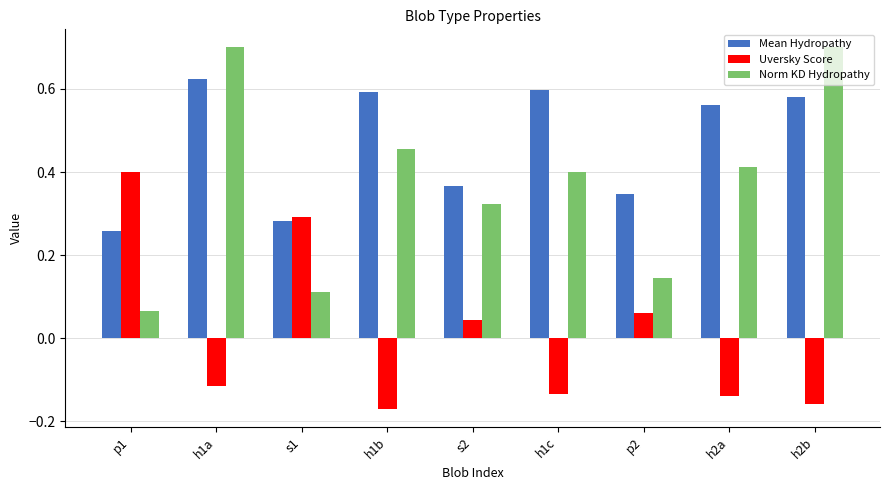

Which label corresponds to the smallest value in the chart?

h1b